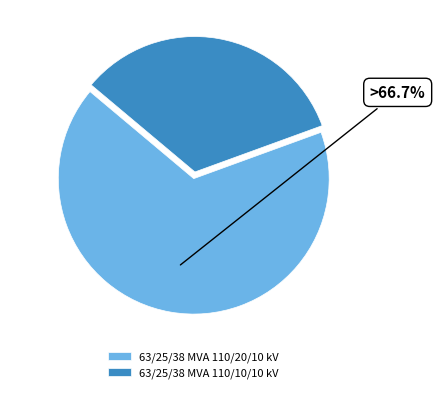

To the nearest percent, what portion does 63/25/38 MVA 110/20/10 kV represent?

67%